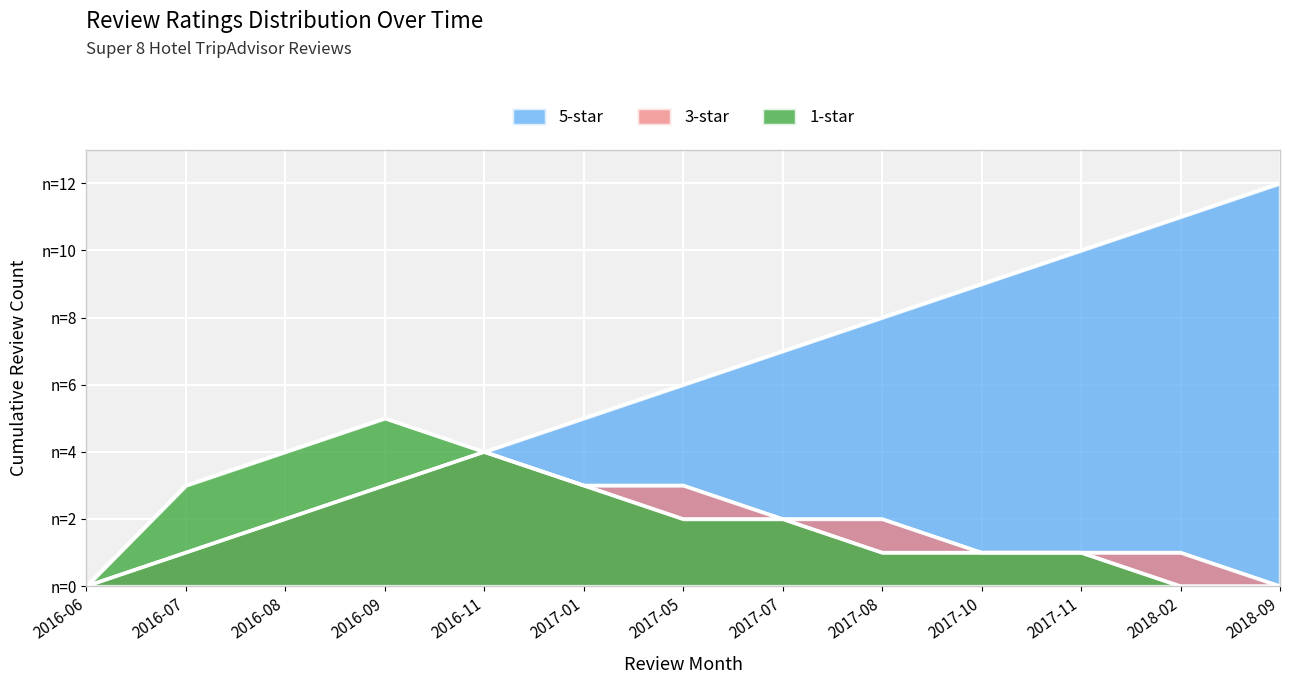

What is the label of the 10th point from the left?

2017-10